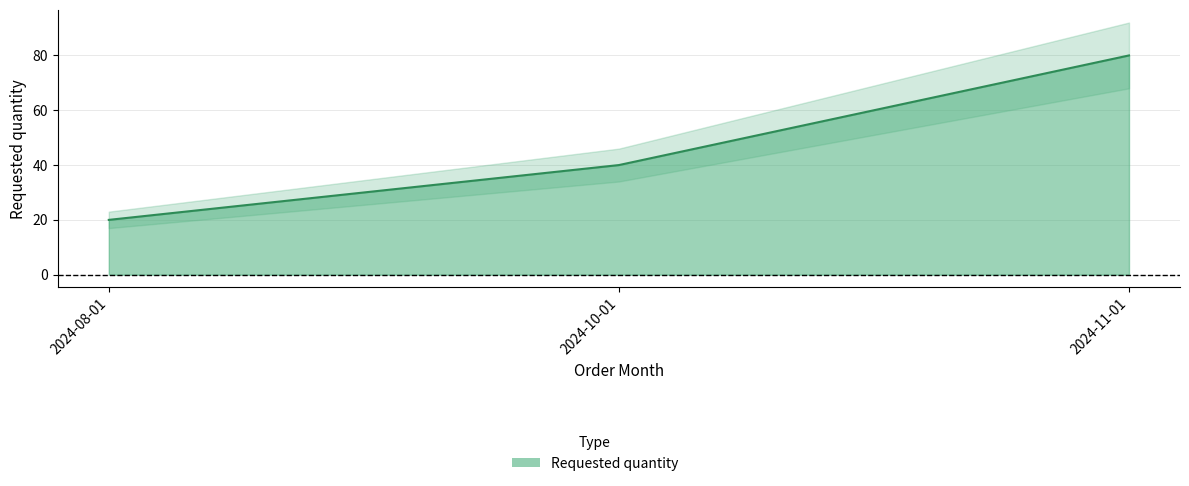

Approximately how many times larger is the value at 2024-08-01 compared to 2024-11-01?

0.2